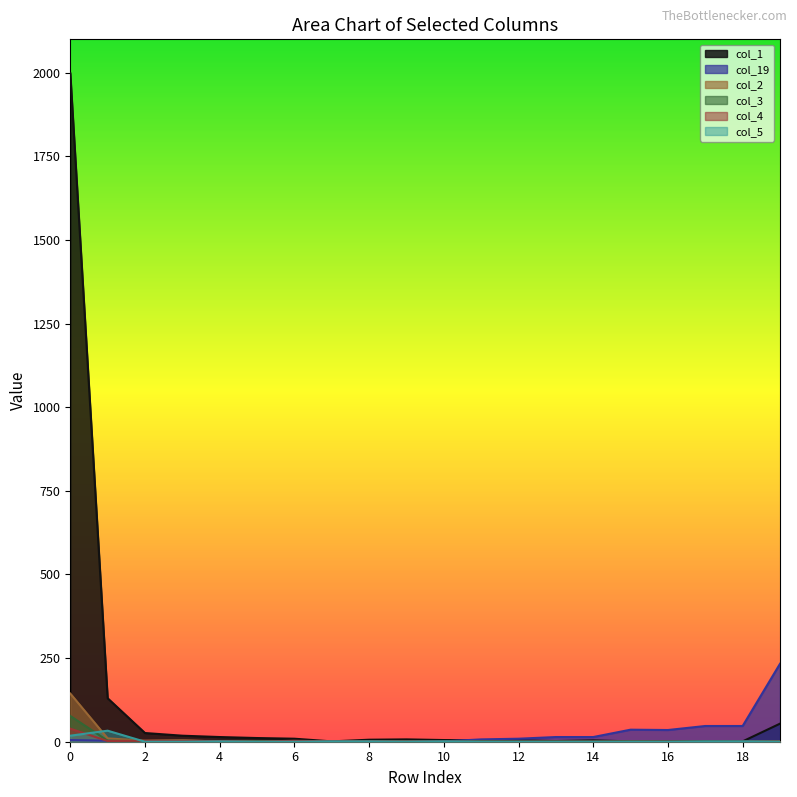

What is the value of the col_1 point at the 7th from the left?

9